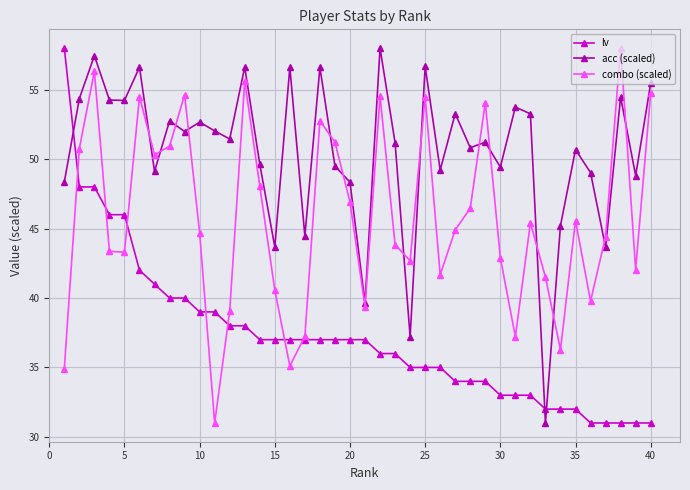

What is the value of the combo (scaled) point at the 2nd from the left?

50.8